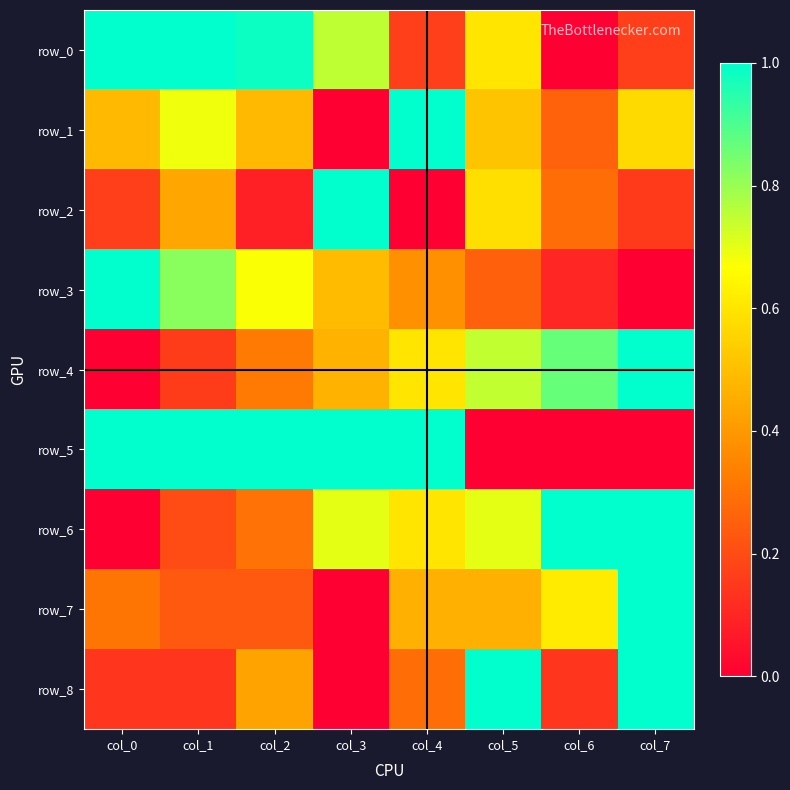

Reading left to right, extract all data points from this chart.

row_0: col_0=1.0	col_1=1.0	col_2=1.0	col_3=0.8	col_4=0.2	col_5=0.6	col_6=0.0	col_7=0.2
row_1: col_0=0.5	col_1=0.7	col_2=0.5	col_3=0.0	col_4=1.0	col_5=0.5	col_6=0.3	col_7=0.6
row_2: col_0=0.2	col_1=0.4	col_2=0.1	col_3=1.0	col_4=0.0	col_5=0.6	col_6=0.3	col_7=0.2
row_3: col_0=1.0	col_1=0.8	col_2=0.7	col_3=0.5	col_4=0.4	col_5=0.3	col_6=0.1	col_7=0.0
row_4: col_0=0.0	col_1=0.2	col_2=0.3	col_3=0.5	col_4=0.6	col_5=0.7	col_6=0.9	col_7=1.0
row_5: col_0=1.0	col_1=1.0	col_2=1.0	col_3=1.0	col_4=1.0	col_5=0.0	col_6=0.0	col_7=0.0
row_6: col_0=0.0	col_1=0.2	col_2=0.3	col_3=0.7	col_4=0.6	col_5=0.7	col_6=1.0	col_7=1.0
row_7: col_0=0.3	col_1=0.2	col_2=0.2	col_3=0.0	col_4=0.5	col_5=0.5	col_6=0.6	col_7=1.0
row_8: col_0=0.1	col_1=0.1	col_2=0.4	col_3=0.0	col_4=0.3	col_5=1.0	col_6=0.1	col_7=1.0